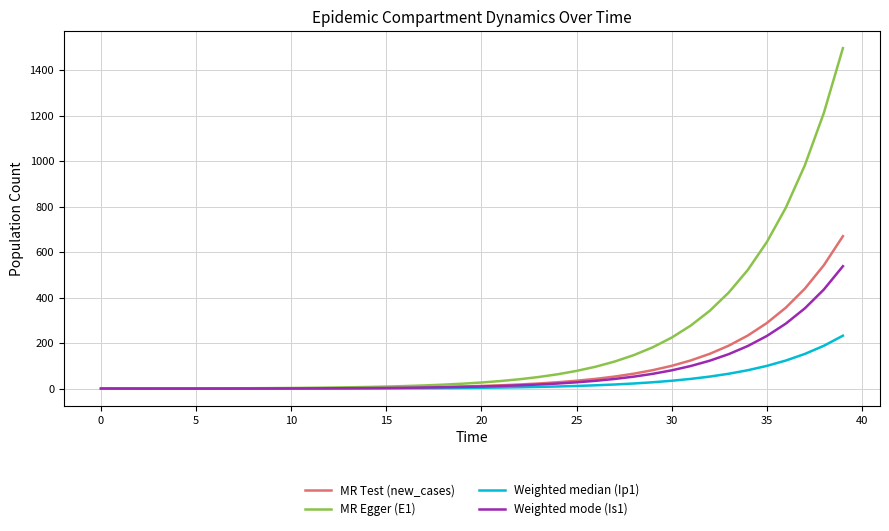

What is the maximum value for MR Test (new_cases)?

670.0